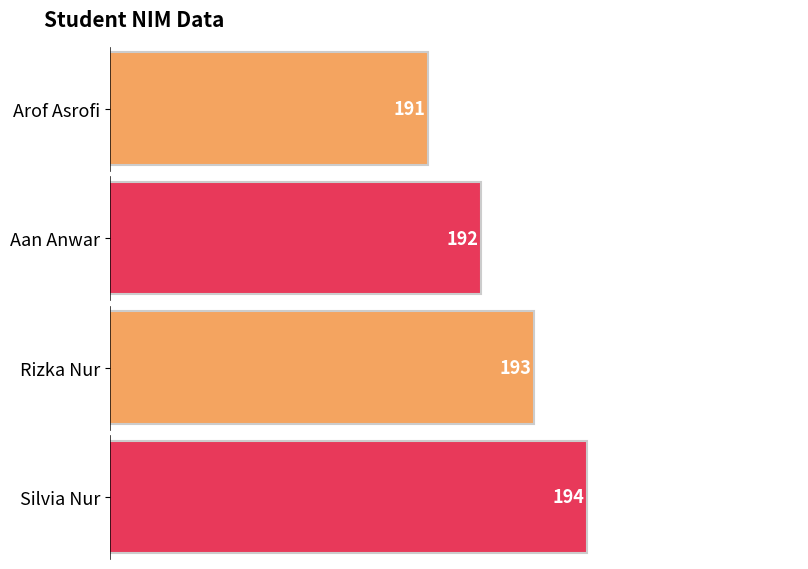

List the labels in order of value, smallest first.

Arof Asrofi, Aan Anwar, Rizka Nur, Silvia Nur